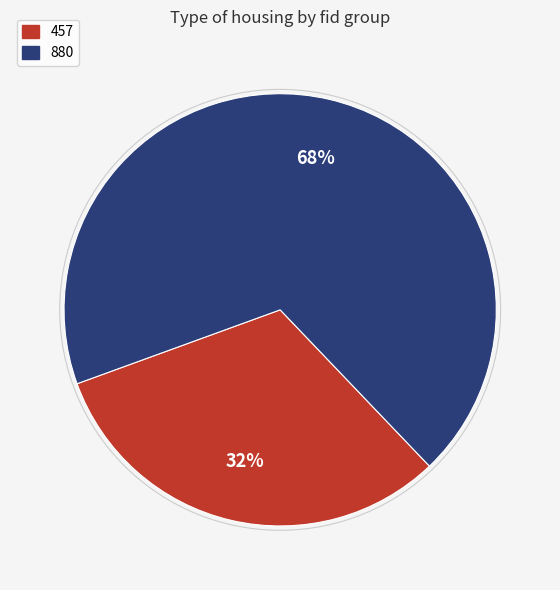

What is the smallest slice in the pie chart?

457